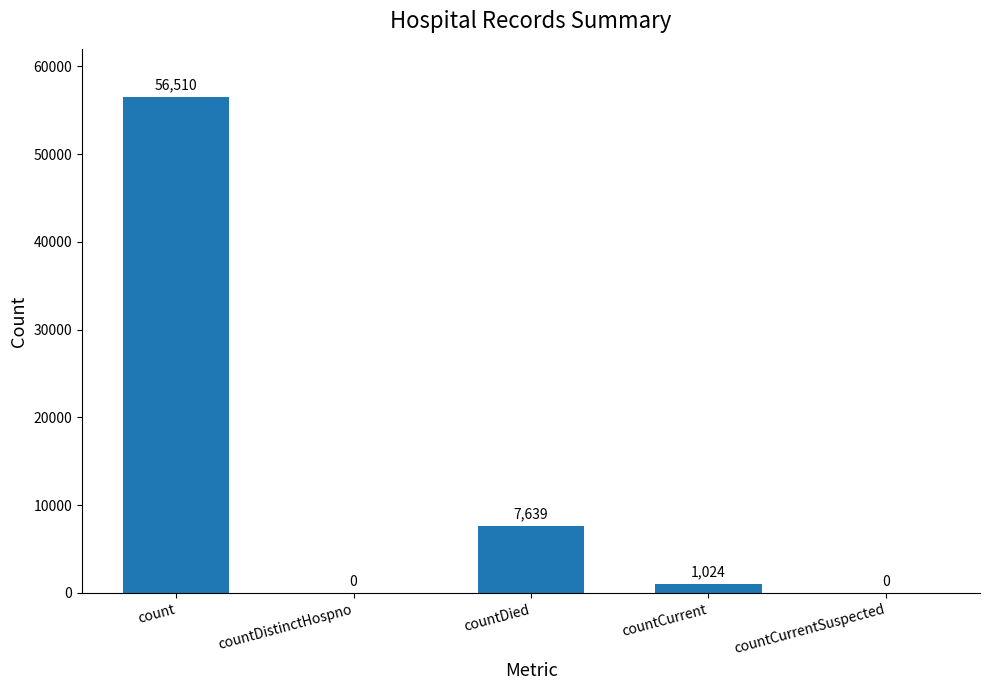

The chart shows a value of 26954 at count. True or false?

False